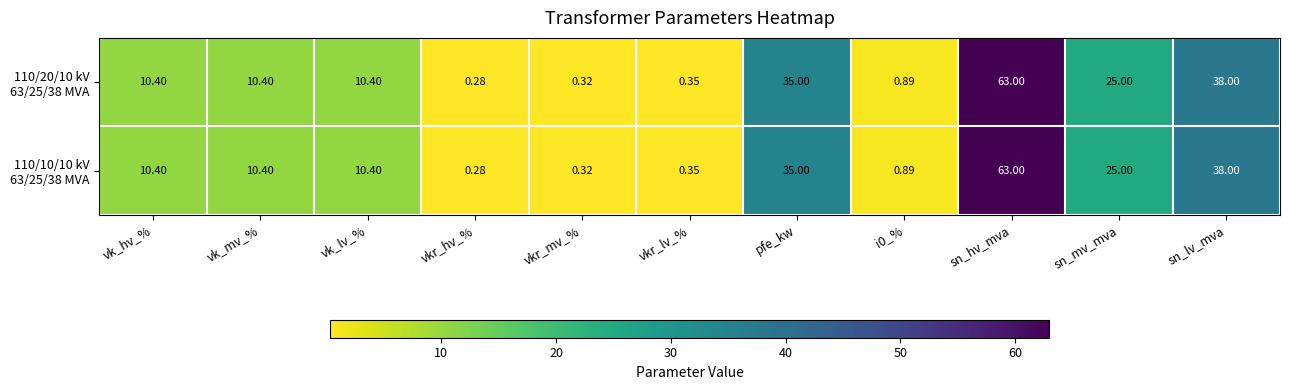

At which category does the chart reach its minimum across all series?

vkr_hv_%